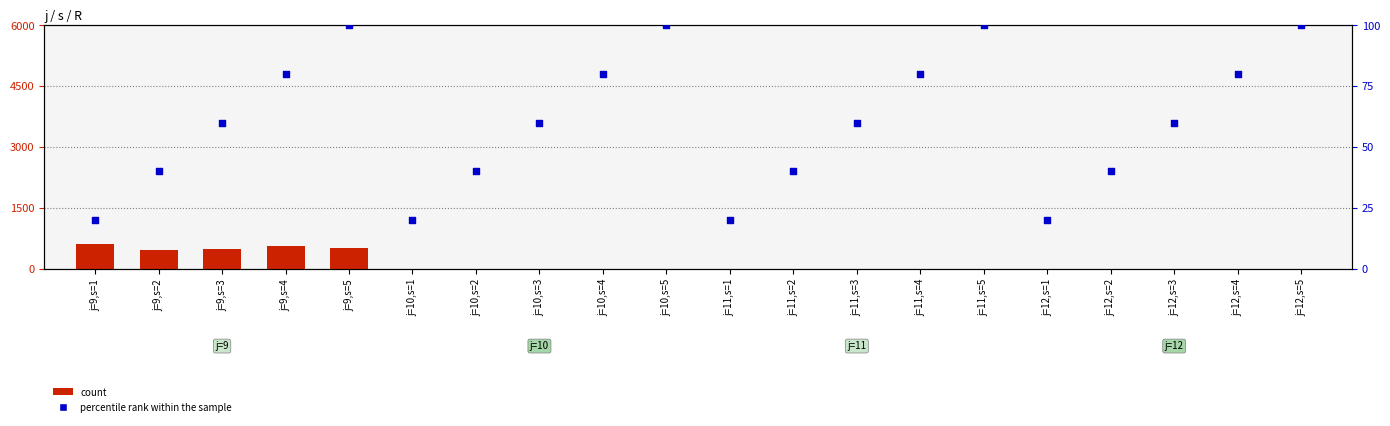

What are all the series names shown in the legend?

count, percentile rank within the sample